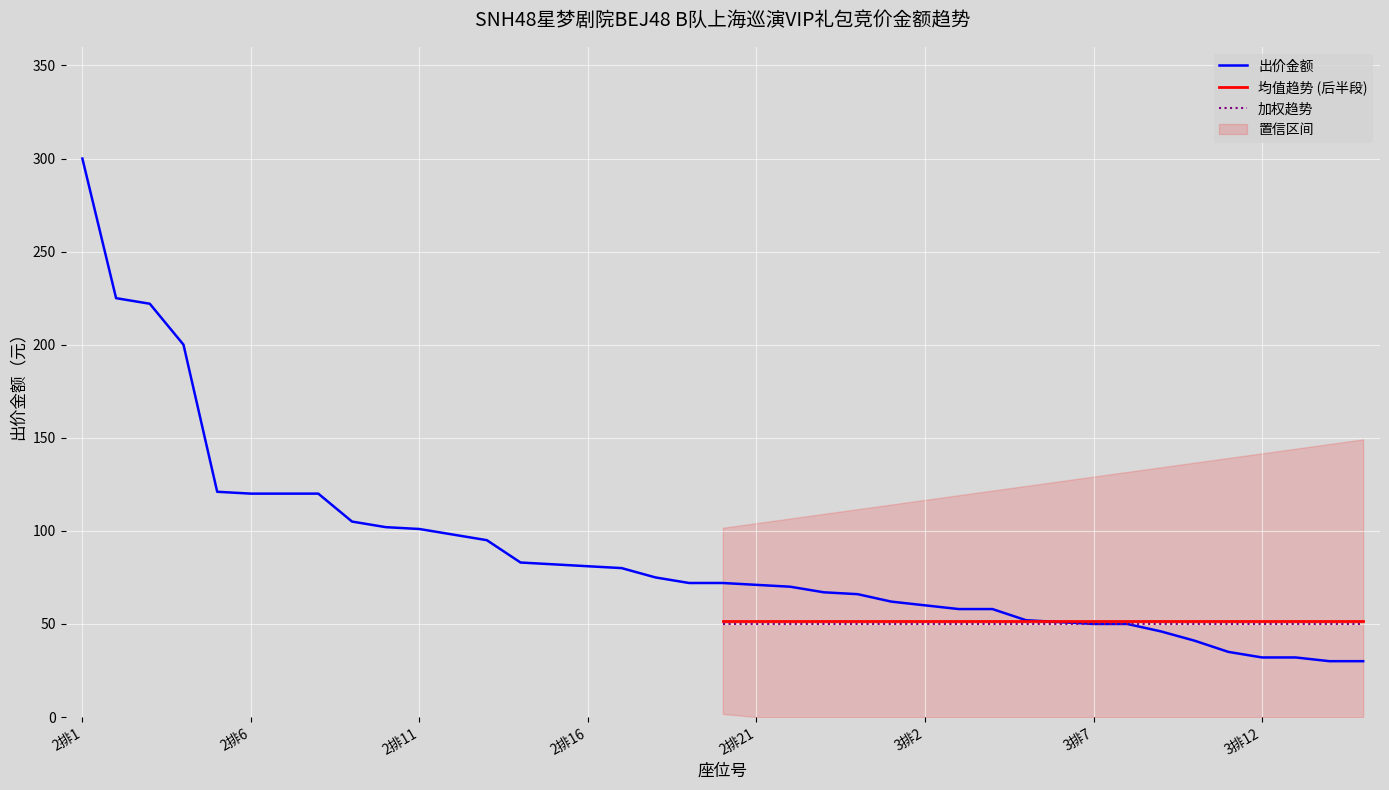

What is the change in value from 3排4 to 3排10?

-17